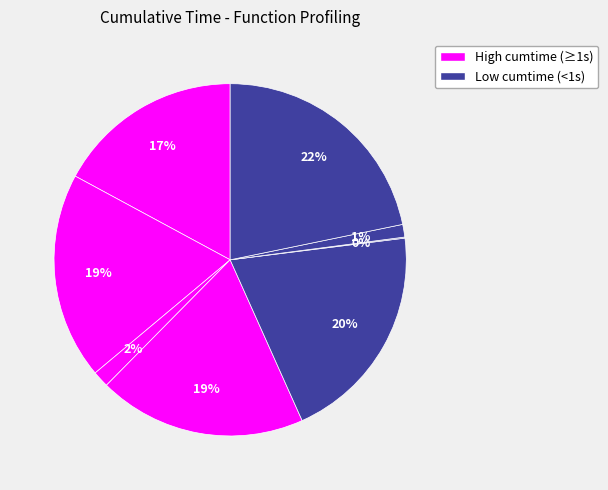

Count the number of slices in the pie.

8